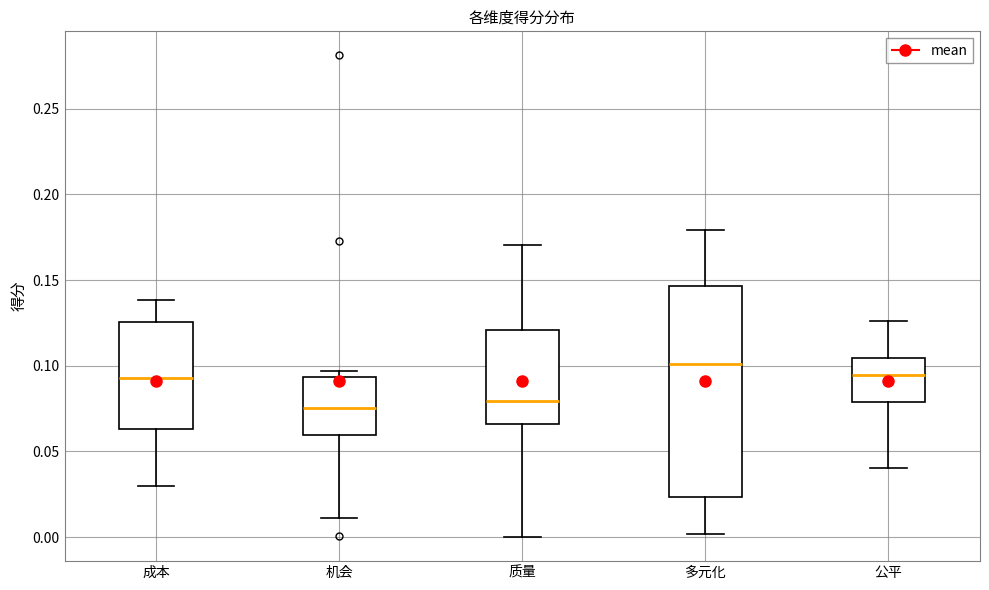

Where does the upper whisker of the box for 质量 end on the y-axis? The values are not printed on the chart, so give them approximately, as read against the axis.

0.170